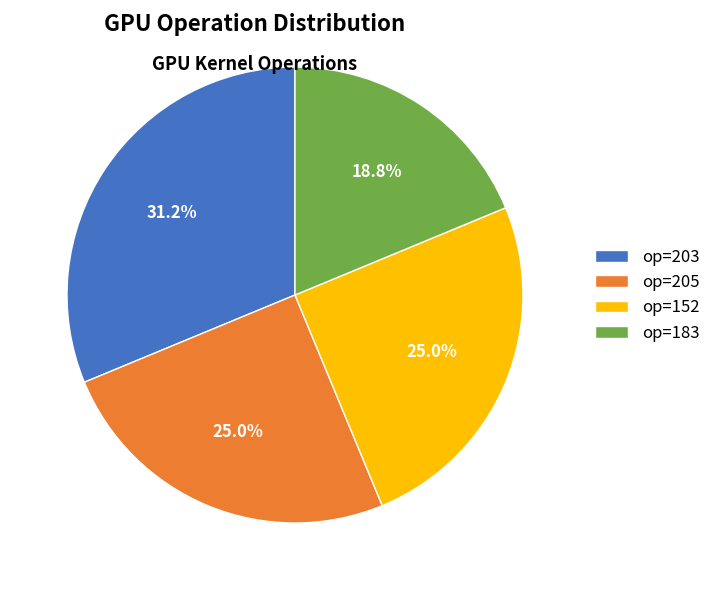

Approximately how many times larger is the value at op=203 compared to op=205?

1.2